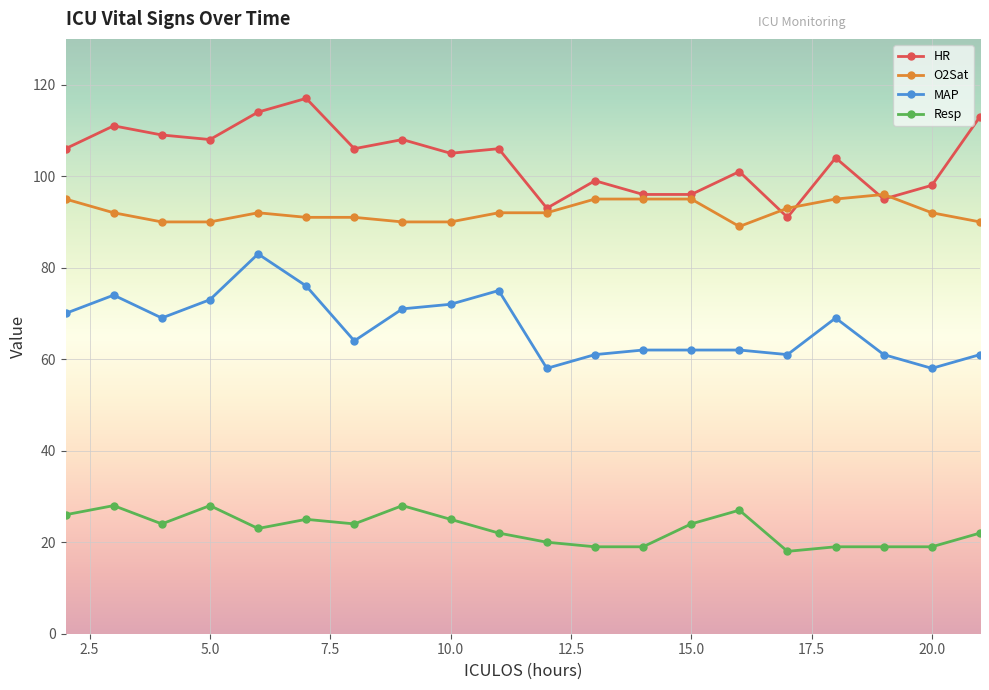

How many categories are shown in the chart?

20